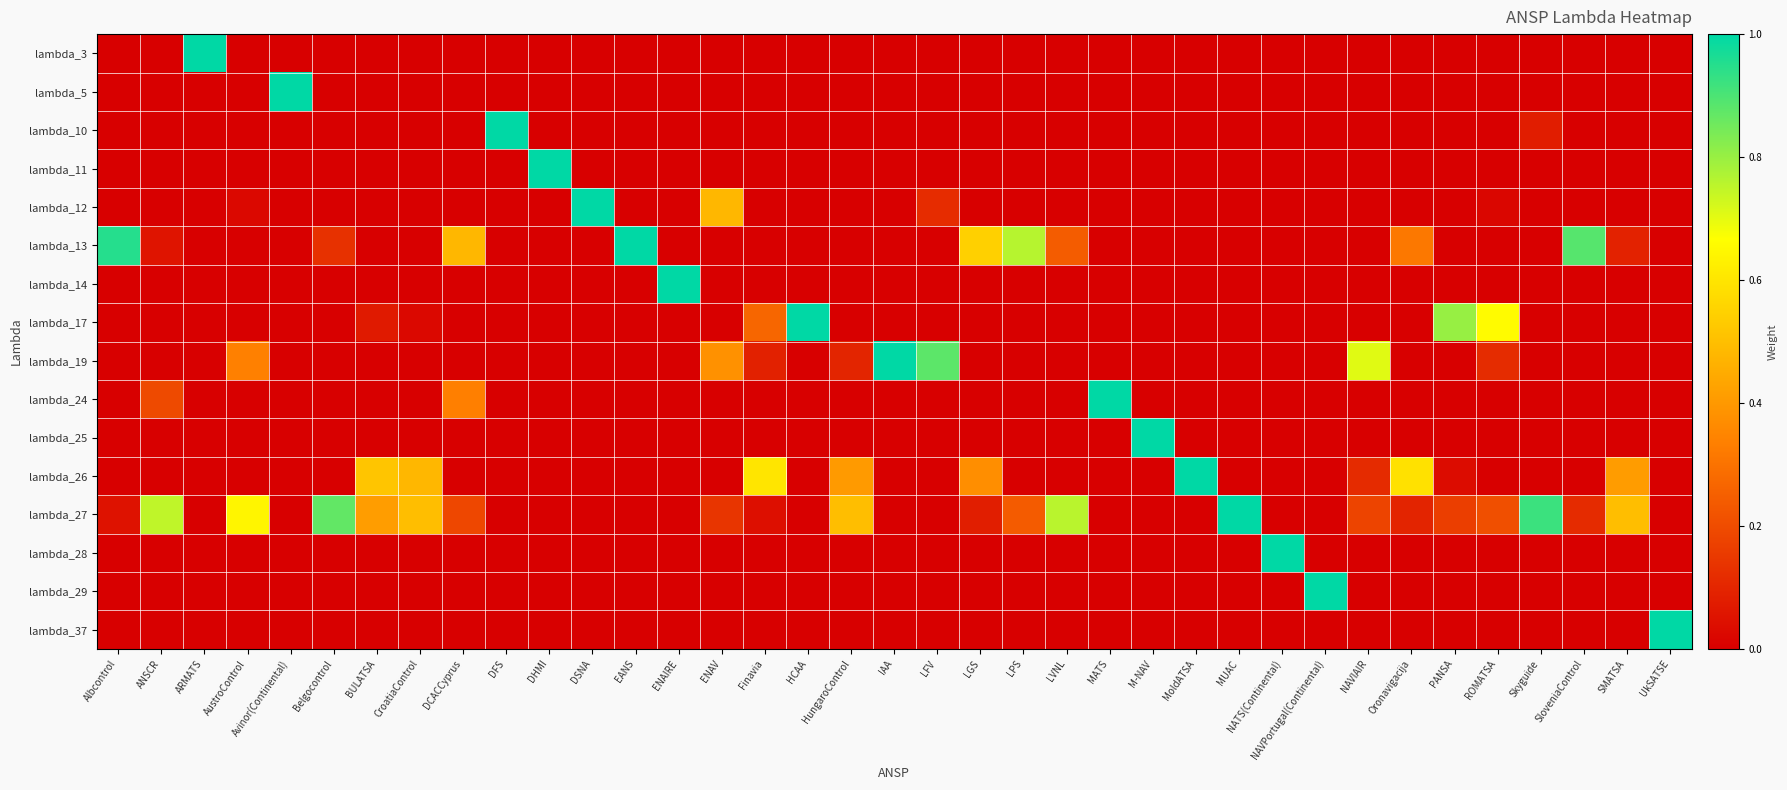

What is the spread (max minus min) of values at Finavia?

0.6